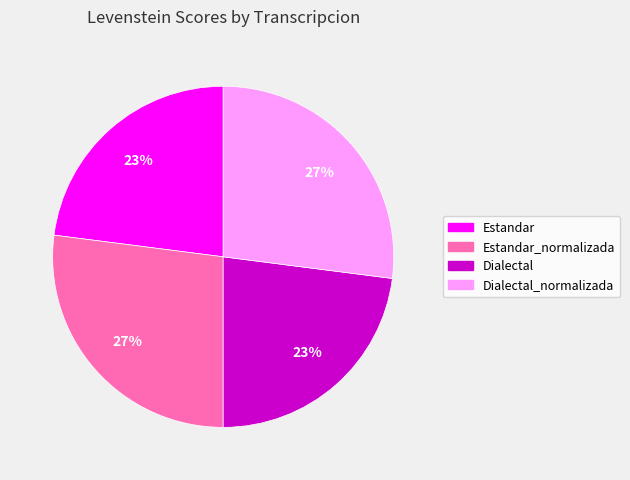

Is there any slice that represents more than half of the pie?

No